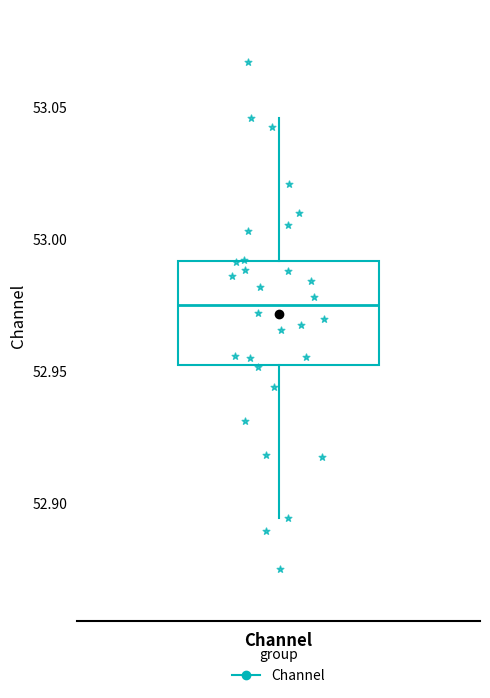

Transcribe this box plot: give where the median line is, the range the box spans, and where the two whiskers end, as read against the y-axis. The values are not printed on the chart, so give them approximately, as read against the axis.

median 52.975, box 52.950 to 52.990, whiskers 52.895 to 53.045